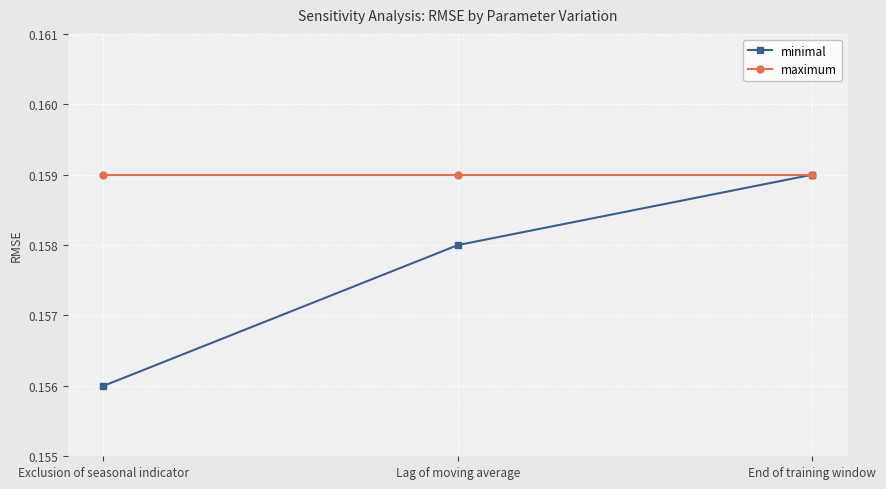

Rank the series by their average value, from lowest to highest.

minimal, maximum